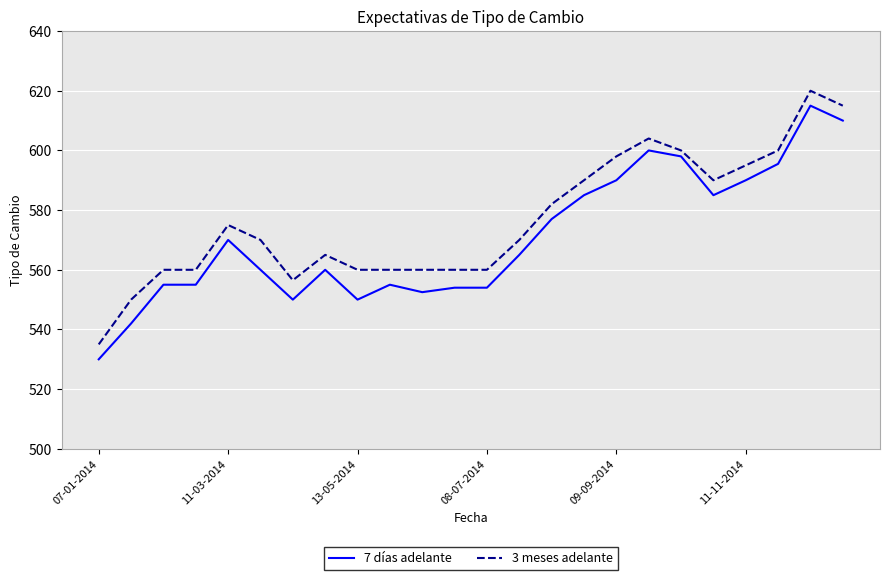

Rank the series by their average value, from lowest to highest.

7 días adelante, 3 meses adelante